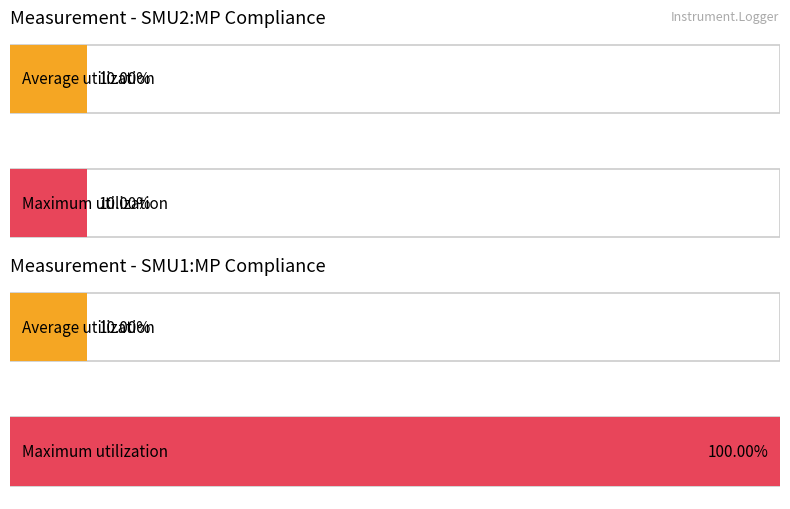

Which series has the largest range (max minus min)?

Maximum utilization